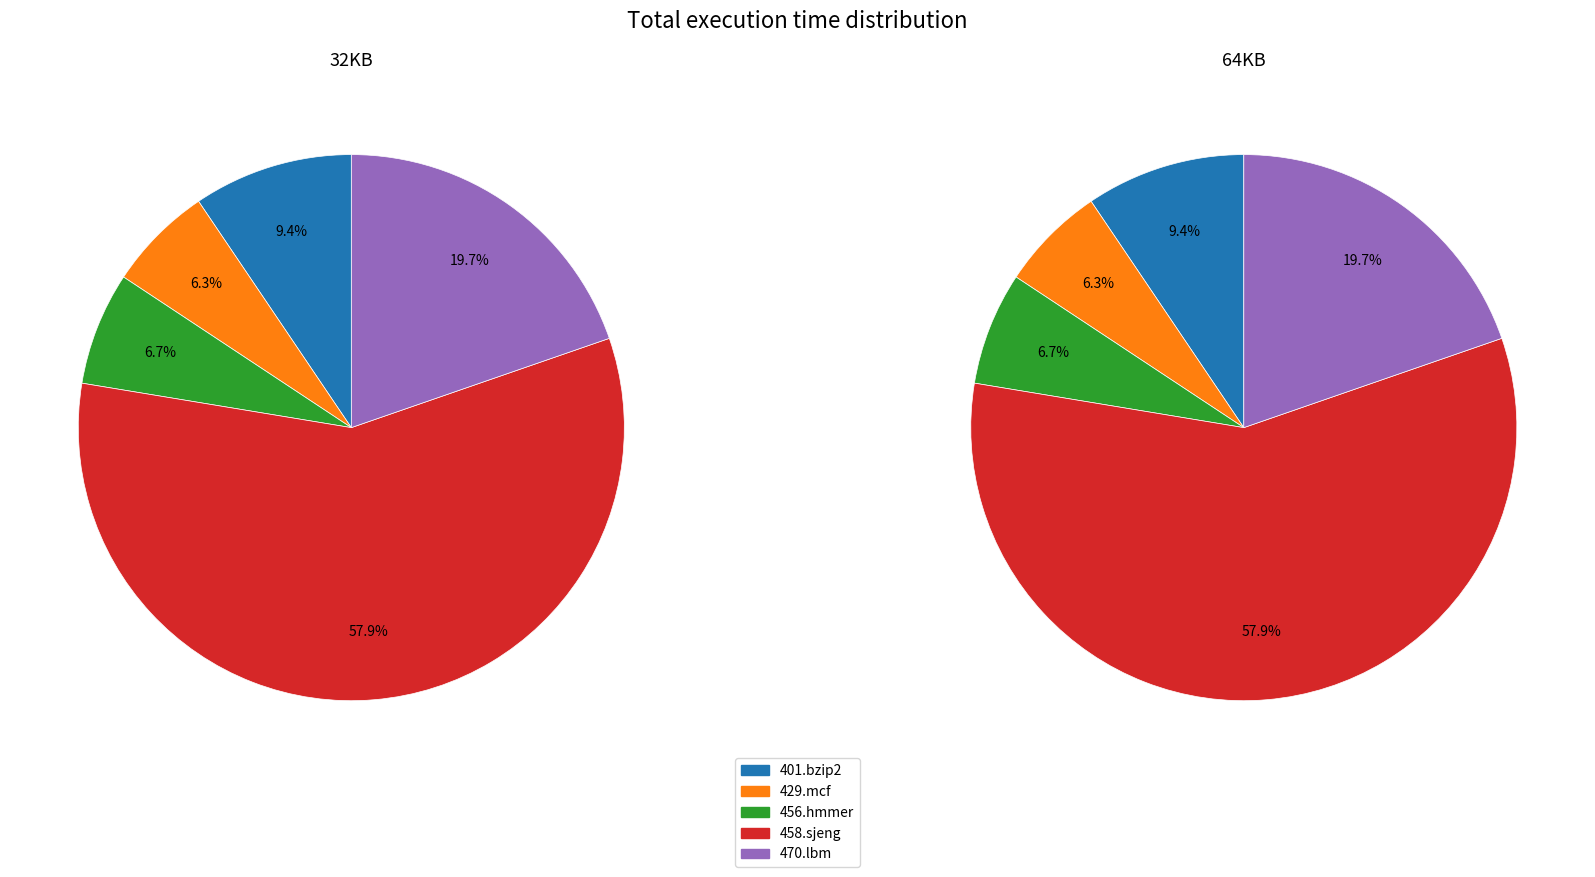

What is the majority slice?

458.sjeng